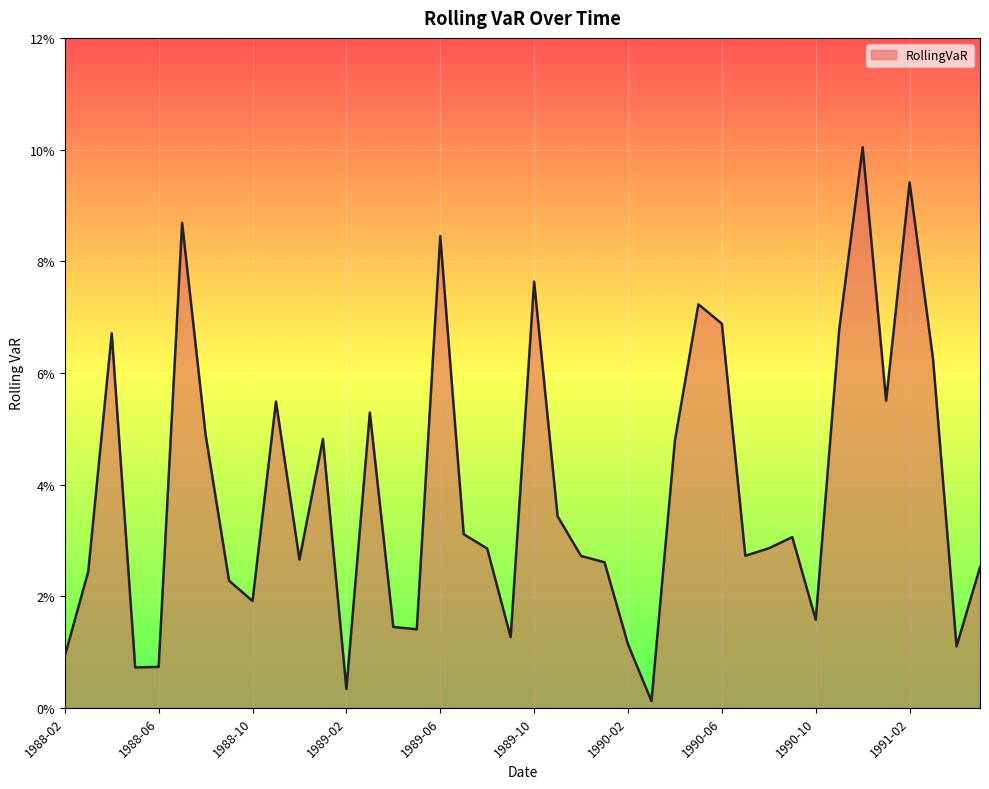

What is the value of the 21st point from the left?

0.1